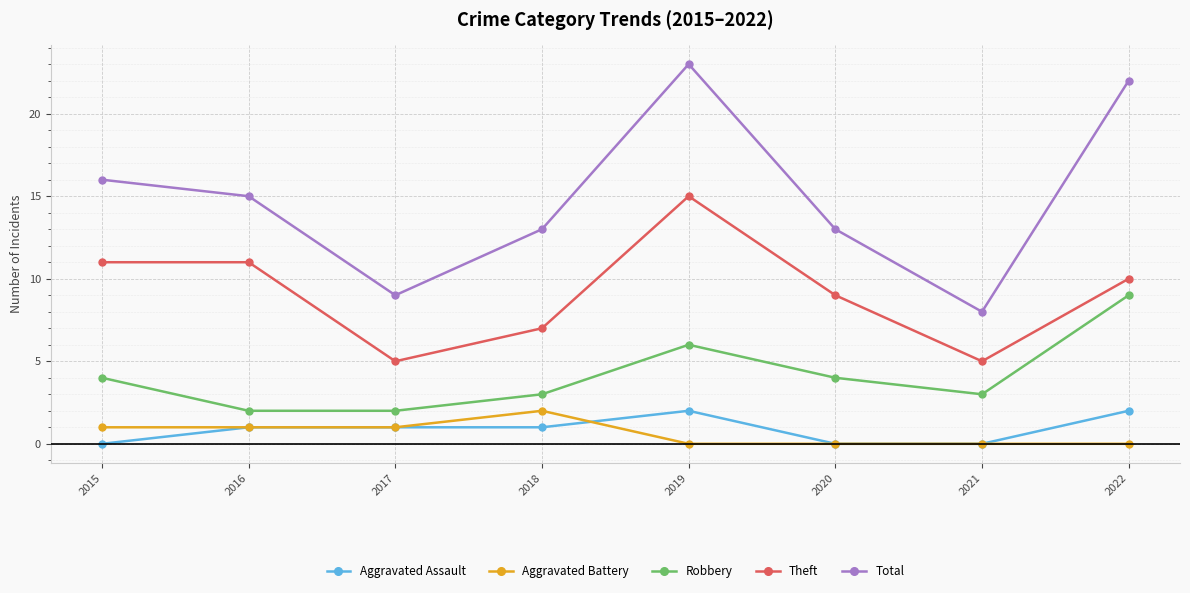

How many interior local valleys does the Total series have?

2